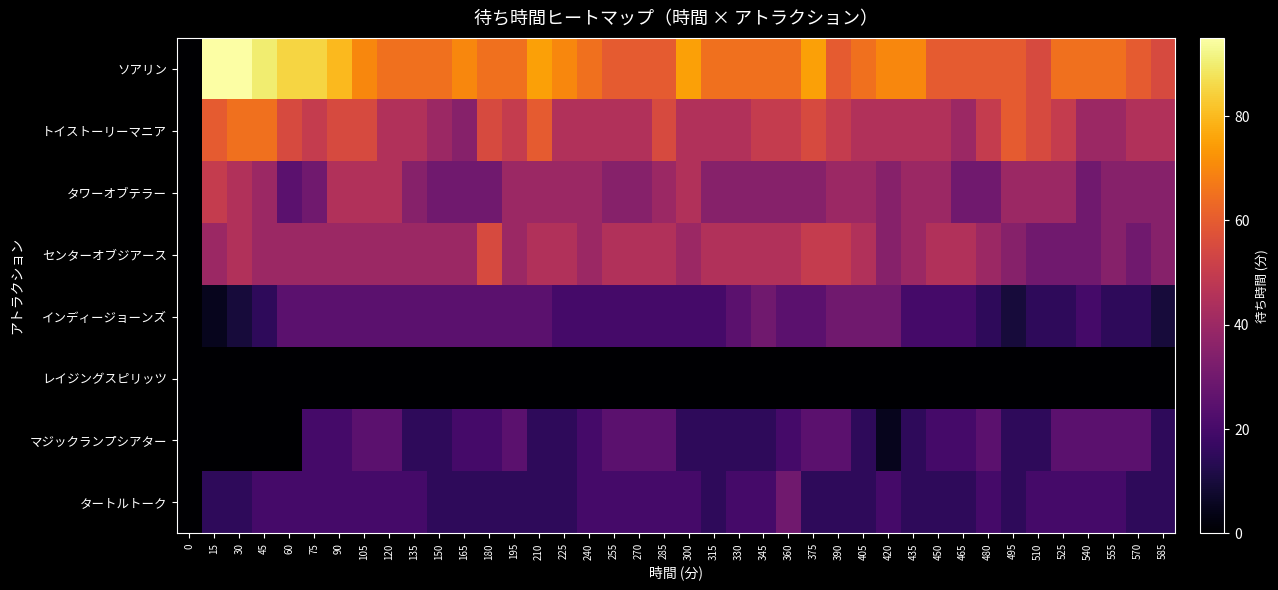

Reading left to right, transcribe all the data shown in this chart.

ソアリン: 0=0	15=95	30=95	45=90	60=85	75=85	90=80	105=70	120=65	135=65	150=65	165=70	180=65	195=65	210=75	225=70	240=65	255=60	270=60	285=60	300=75	315=65	330=65	345=65	360=65	375=75	390=60	405=65	420=70	435=70	450=60	465=60	480=60	495=60	510=55	525=65	540=65	555=65	570=60	585=55
トイストーリーマニア: 0=0	15=60	30=65	45=65	60=55	75=50	90=55	105=55	120=45	135=45	150=40	165=35	180=55	195=50	210=60	225=45	240=45	255=45	270=45	285=55	300=45	315=45	330=45	345=50	360=50	375=55	390=50	405=45	420=45	435=45	450=45	465=40	480=50	495=60	510=55	525=50	540=40	555=40	570=45	585=45
タワーオブテラー: 0=0	15=50	30=45	45=40	60=25	75=30	90=45	105=45	120=45	135=35	150=30	165=30	180=30	195=40	210=40	225=40	240=40	255=35	270=35	285=40	300=45	315=35	330=35	345=35	360=35	375=35	390=40	405=40	420=35	435=40	450=40	465=30	480=30	495=40	510=40	525=40	540=30	555=35	570=35	585=35
センターオブジアース: 0=0	15=40	30=45	45=40	60=40	75=40	90=40	105=40	120=40	135=40	150=40	165=40	180=55	195=40	210=45	225=45	240=40	255=45	270=45	285=45	300=40	315=45	330=45	345=45	360=45	375=50	390=50	405=45	420=35	435=40	450=45	465=45	480=40	495=35	510=30	525=30	540=30	555=35	570=30	585=35
インディージョーンズ: 0=0	15=5	30=10	45=15	60=25	75=25	90=25	105=25	120=25	135=25	150=25	165=25	180=25	195=25	210=25	225=20	240=20	255=20	270=20	285=20	300=20	315=20	330=25	345=30	360=25	375=25	390=30	405=30	420=30	435=20	450=20	465=20	480=15	495=10	510=15	525=15	540=20	555=15	570=15	585=10
レイジングスピリッツ: 0=0	15=0	30=0	45=0	60=0	75=0	90=0	105=0	120=0	135=0	150=0	165=0	180=0	195=0	210=0	225=0	240=0	255=0	270=0	285=0	300=0	315=0	330=0	345=0	360=0	375=0	390=0	405=0	420=0	435=0	450=0	465=0	480=0	495=0	510=0	525=0	540=0	555=0	570=0	585=0
マジックランプシアター: 0=0	15=0	30=0	45=0	60=0	75=20	90=20	105=25	120=25	135=15	150=15	165=20	180=20	195=25	210=15	225=15	240=20	255=25	270=25	285=25	300=15	315=15	330=15	345=15	360=20	375=25	390=25	405=15	420=5	435=15	450=20	465=20	480=25	495=15	510=15	525=25	540=25	555=25	570=25	585=15
タートルトーク: 0=0	15=15	30=15	45=20	60=20	75=20	90=20	105=20	120=20	135=20	150=15	165=15	180=15	195=15	210=15	225=15	240=20	255=20	270=20	285=20	300=20	315=15	330=20	345=20	360=30	375=15	390=15	405=15	420=20	435=15	450=15	465=15	480=20	495=15	510=20	525=20	540=20	555=20	570=15	585=15